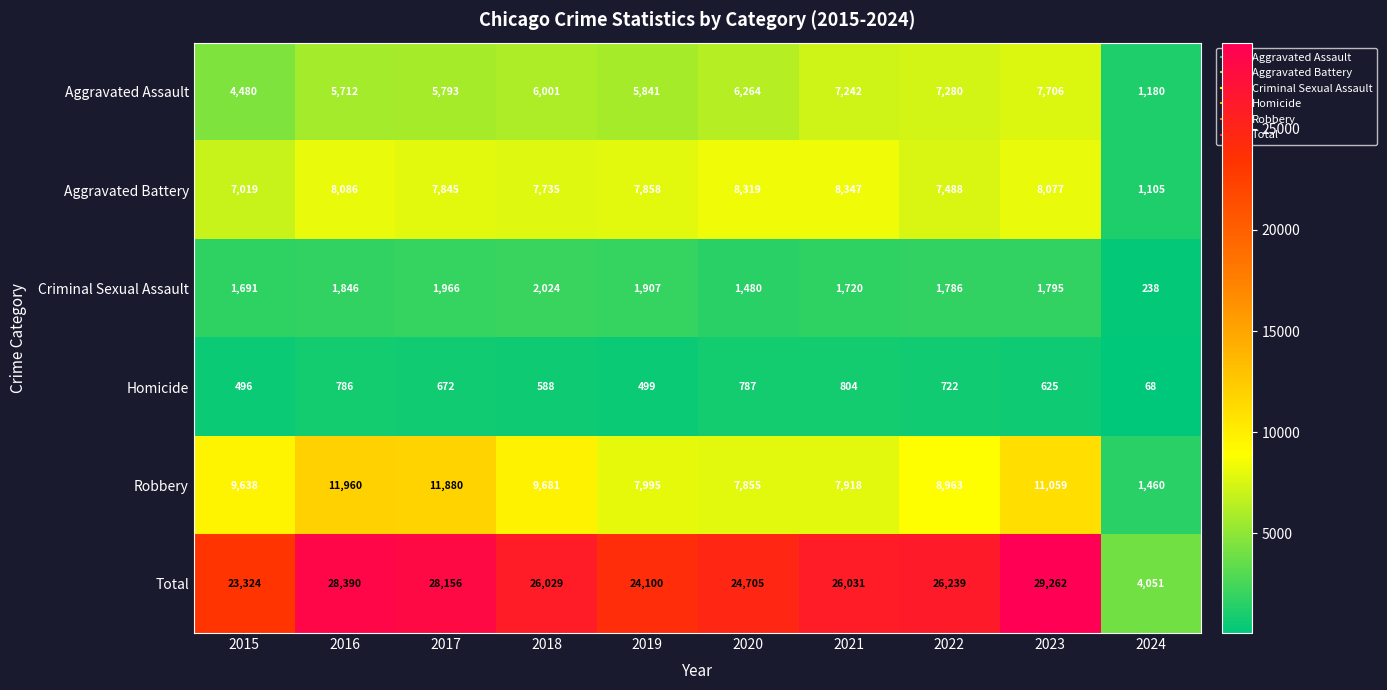

The Aggravated Battery series shows 3759 at 2023. True or false?

False